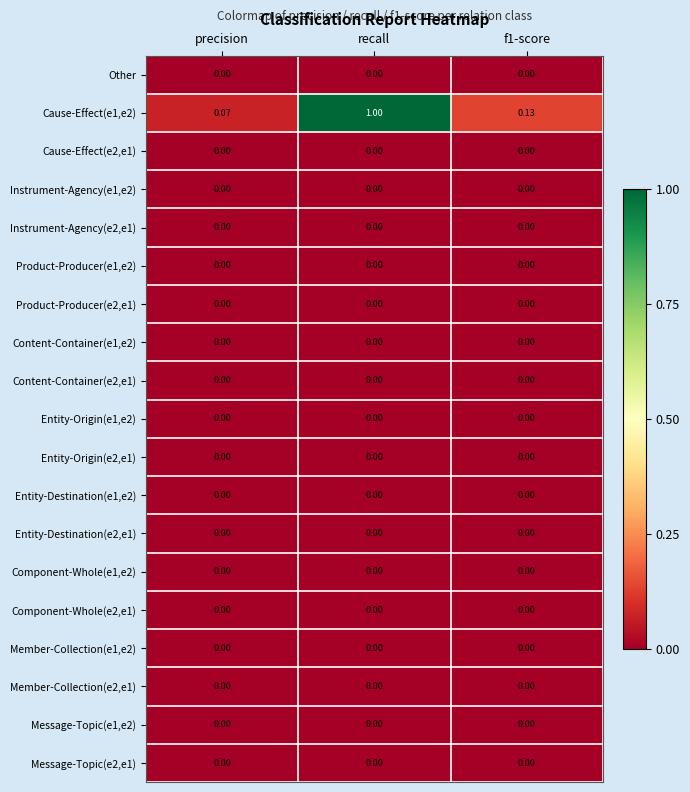

At which category is the sum across all series the highest?

recall